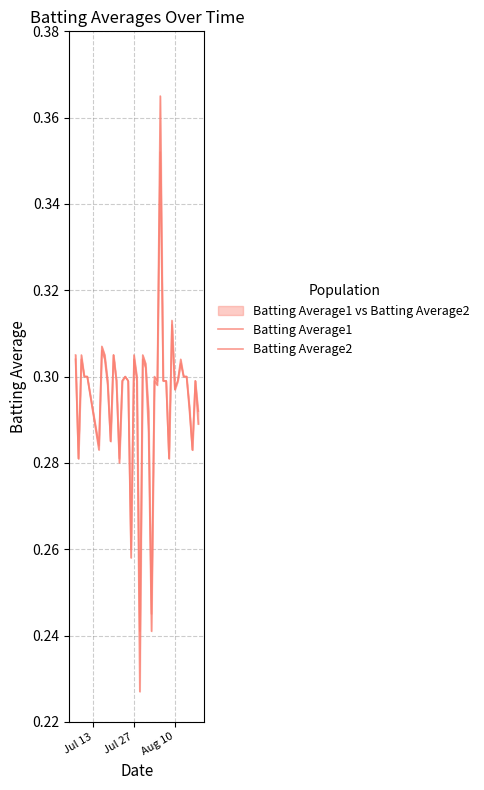

What is the difference between the maximum and minimum values in the Batting Average2 series?

0.1